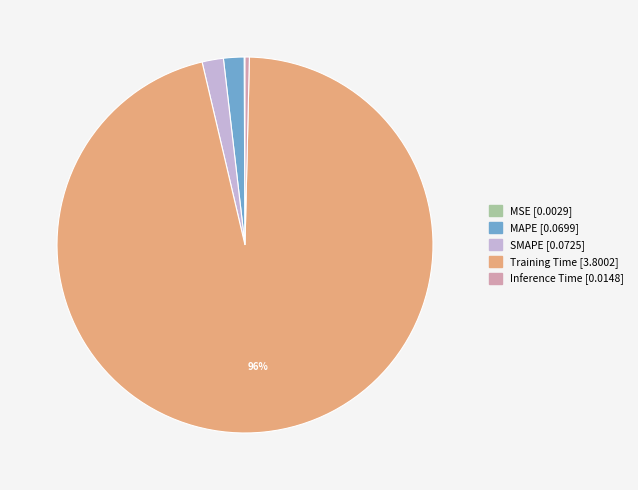

Is there any slice that represents more than half of the pie?

Yes